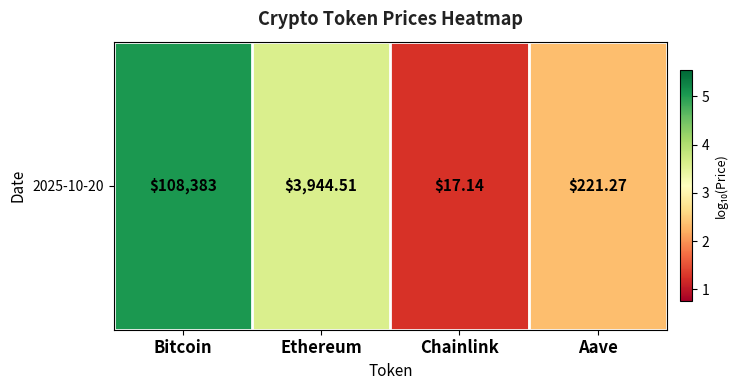

At which label is the value closest to 3?

Ethereum